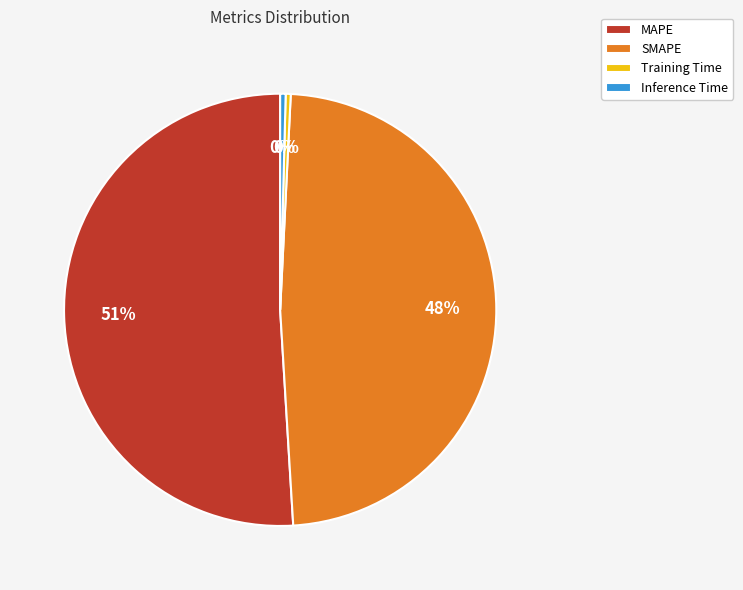

Is it true that Inference Time is 9% of the pie?

False